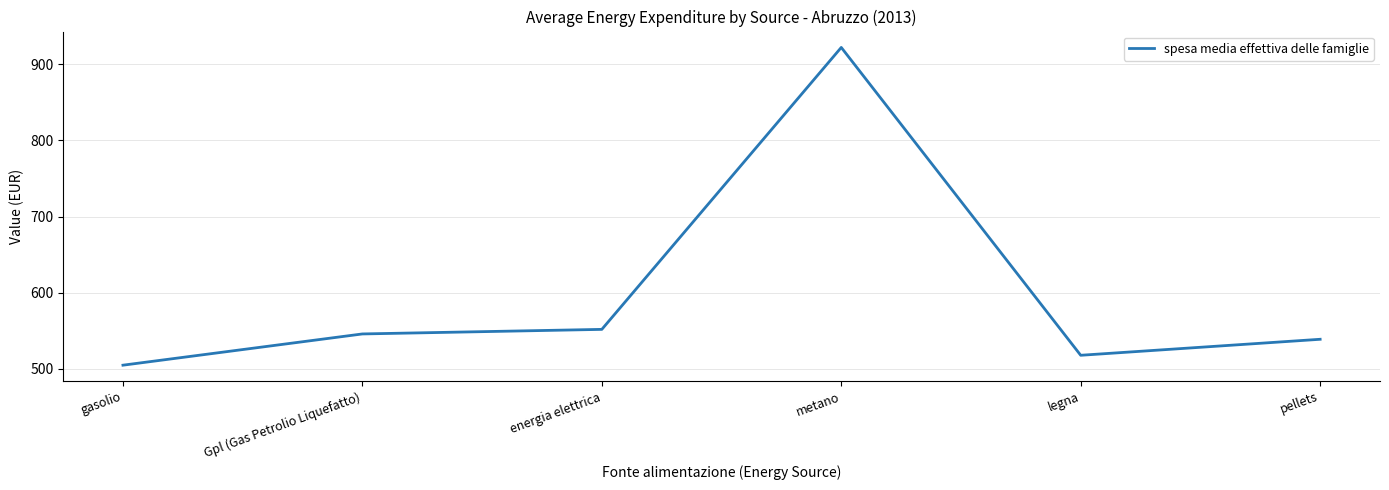

Reading left to right, extract all data points from this chart.

gasolio=505	Gpl (Gas Petrolio Liquefatto)=546	energia elettrica=552	metano=922	legna=518	pellets=539